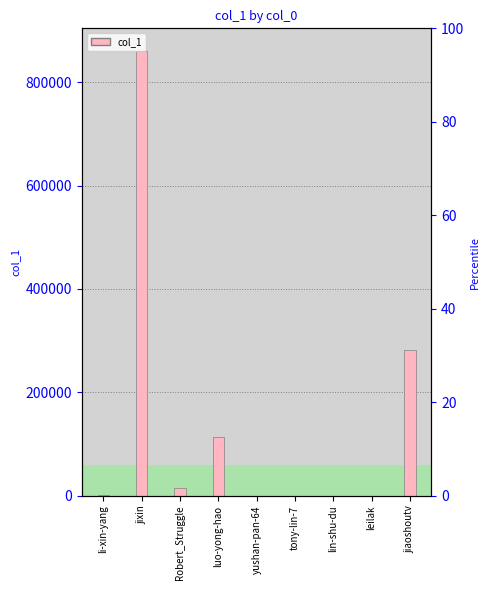

Rank the categories by value from lowest to highest.

tony-lin-7, leilak, yushan-pan-64, lin-shu-du, li-xin-yang, Robert_Struggle, luo-yong-hao, jiaoshoutv, jixin